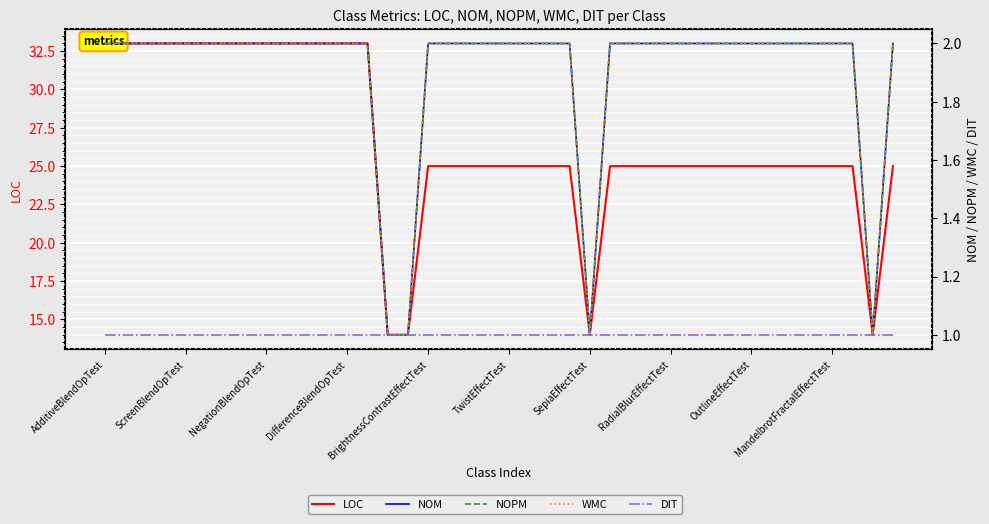

What is the highest value of the LOC series?

33